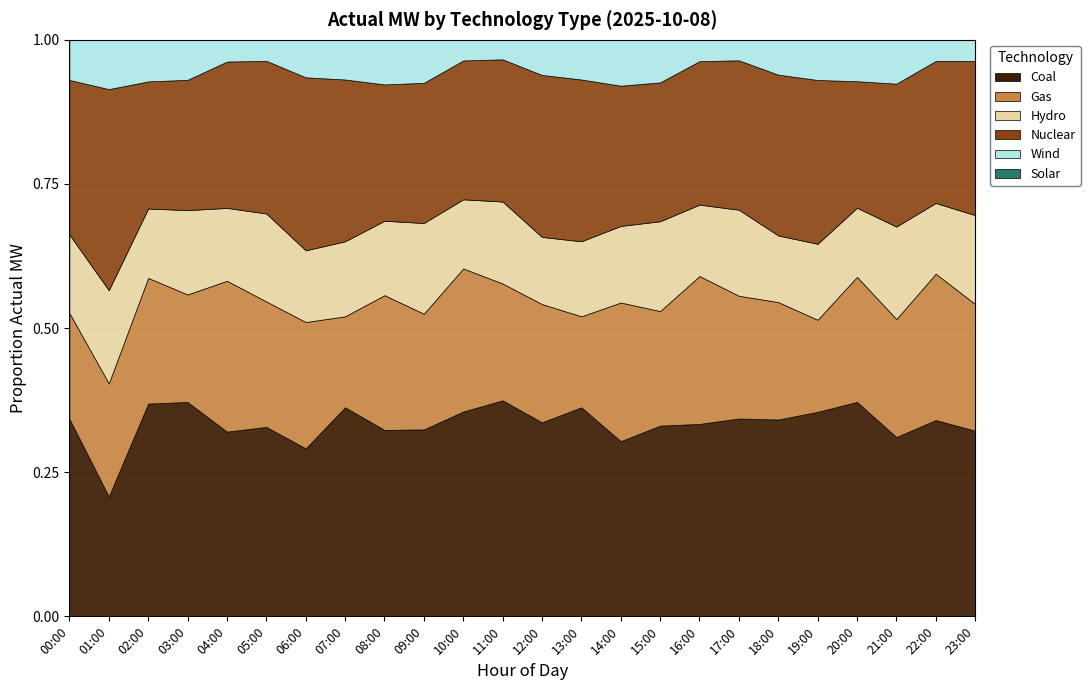

Between 21:00 and 08:00, which is larger?

08:00